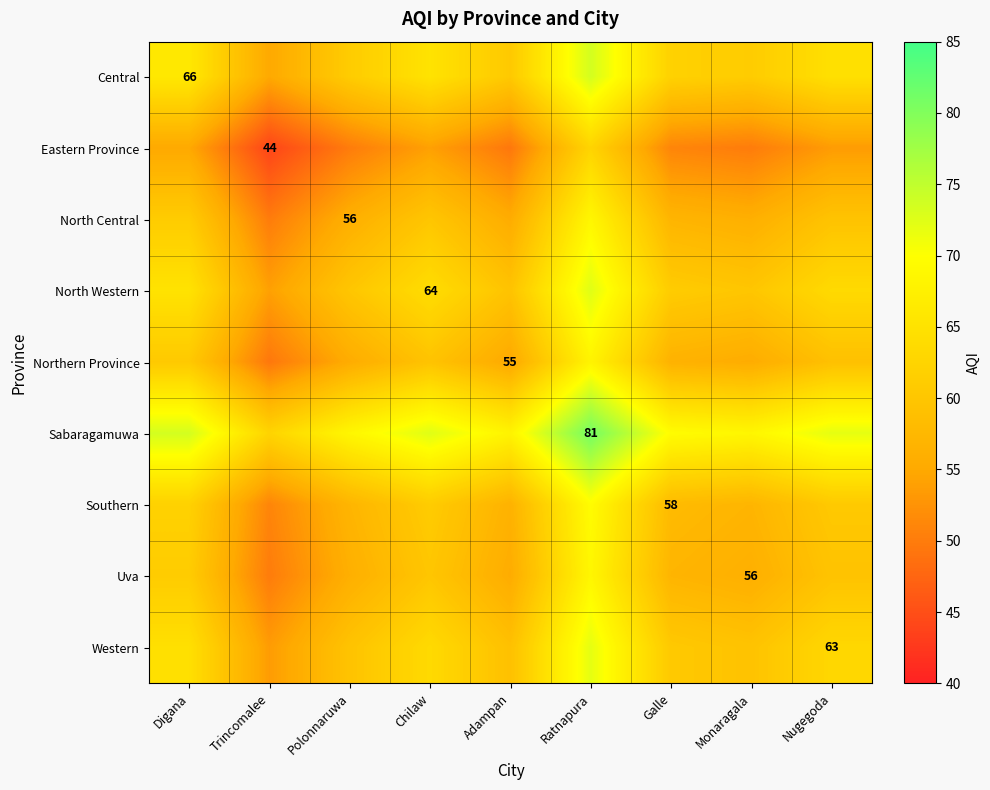

The Eastern Province series shows 104.4 at Ratnapura. True or false?

False